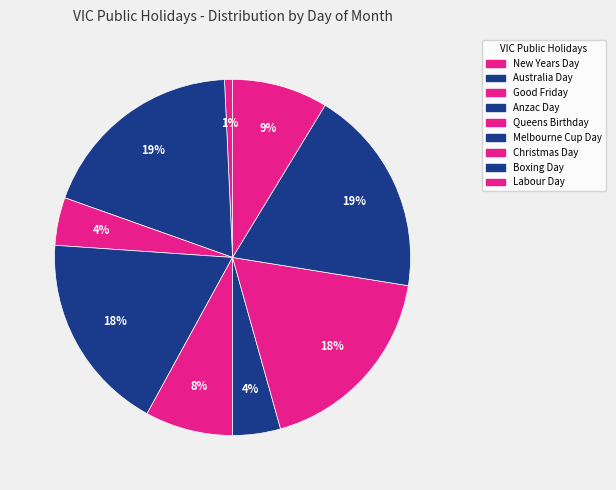

Rank the categories by value from highest to lowest.

Australia Day, Boxing Day, Anzac Day, Christmas Day, Labour Day, Queens Birthday, Good Friday, Melbourne Cup Day, New Years Day